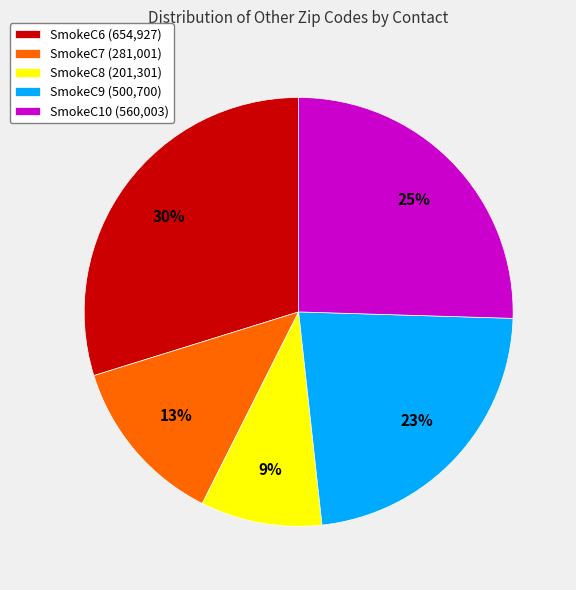

Do SmokeC6 and SmokeC7 together represent more than half of the pie?

No